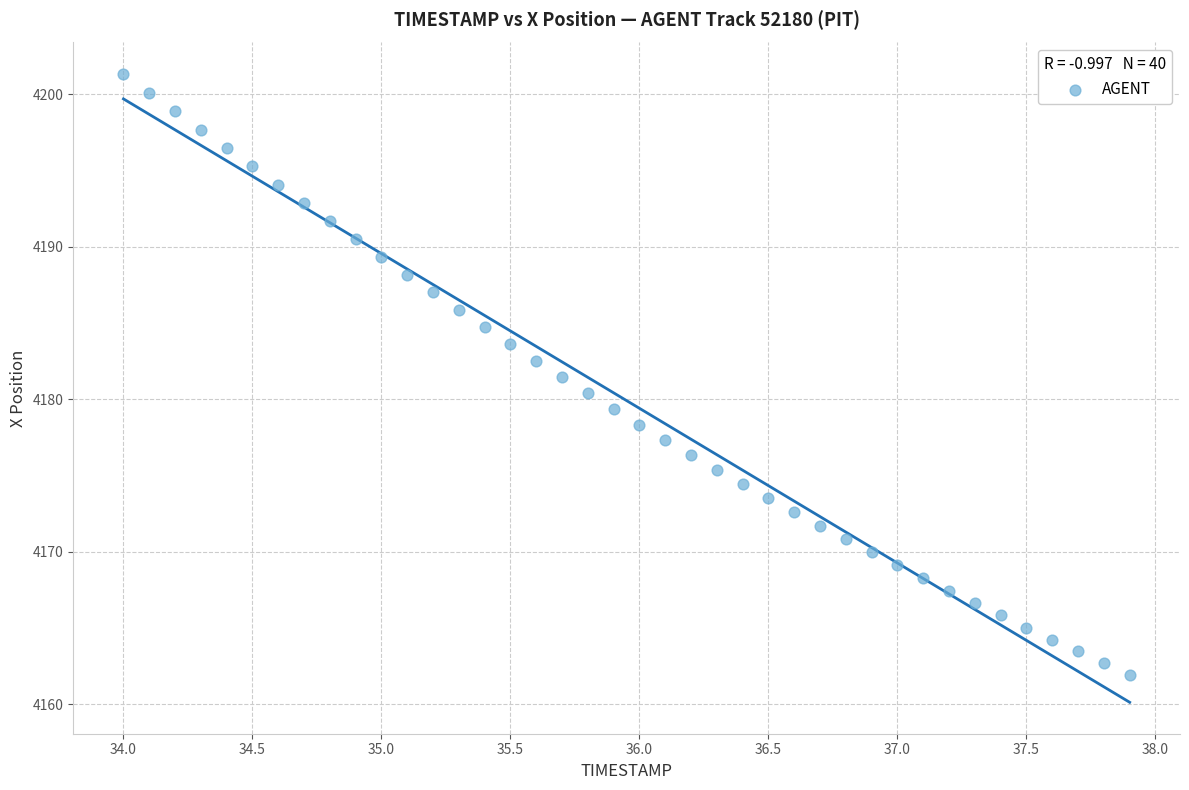

What is the range of X values (max minus min)?

3.9